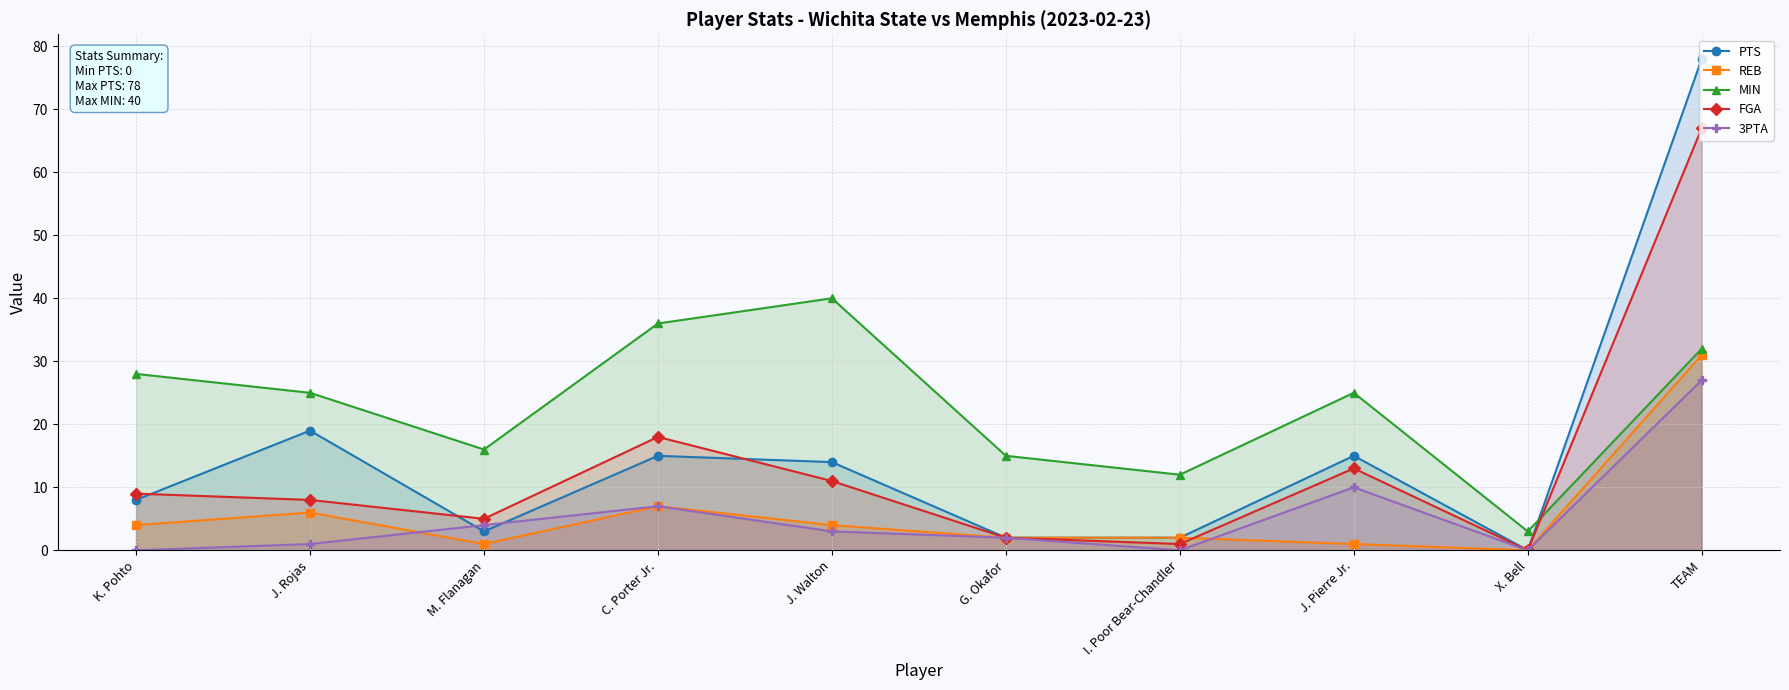

The value of MIN at M. Flanagan is 25. True or false?

False